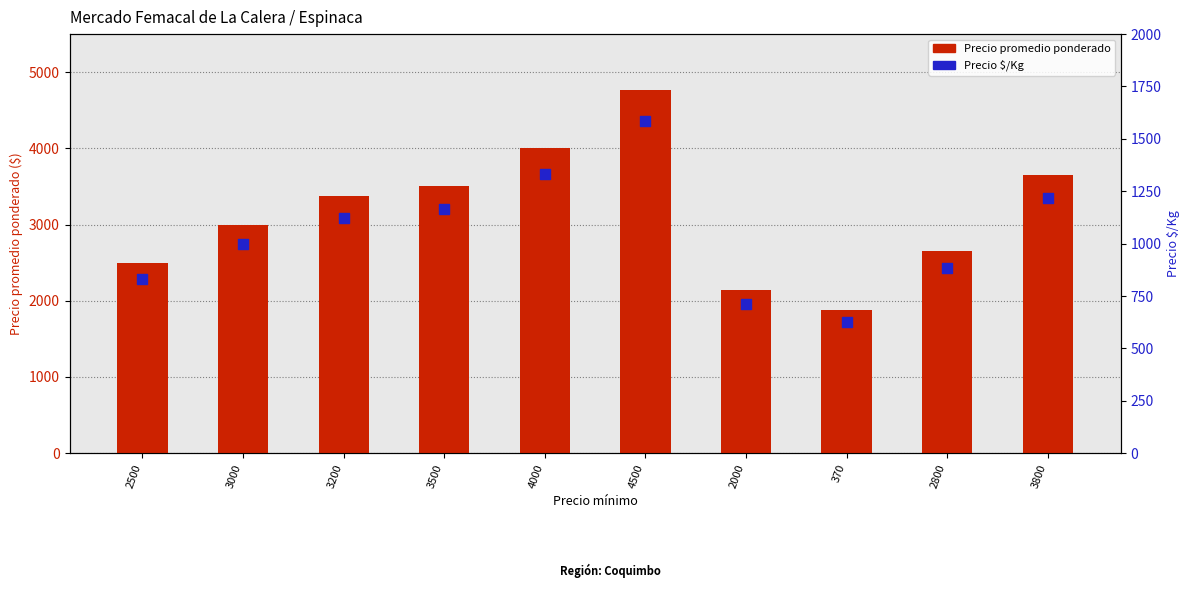

At which category is the sum across all series the highest?

4500